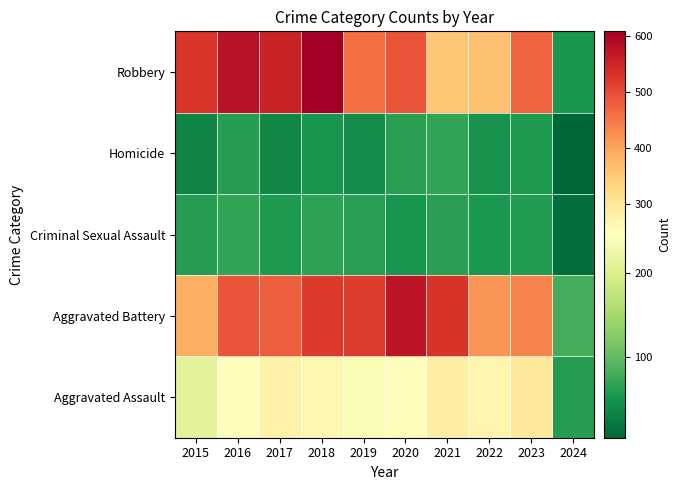

Reading right to left, extract all data points from this chart.

Aggravated Assault: 2024=59	2023=295	2022=267	2021=284	2020=249	2019=238	2018=265	2017=276	2016=250	2015=210
Aggravated Battery: 2024=80	2023=437	2022=417	2021=531	2020=574	2019=520	2018=522	2017=480	2016=491	2015=387
Criminal Sexual Assault: 2024=11	2023=57	2022=53	2021=62	2020=49	2019=61	2018=65	2017=55	2016=69	2015=58
Homicide: 2024=3	2023=55	2022=47	2021=69	2020=63	2019=40	2018=49	2017=37	2016=59	2015=32
Robbery: 2024=51	2023=473	2022=364	2021=356	2020=491	2019=458	2018=608	2017=553	2016=579	2015=527